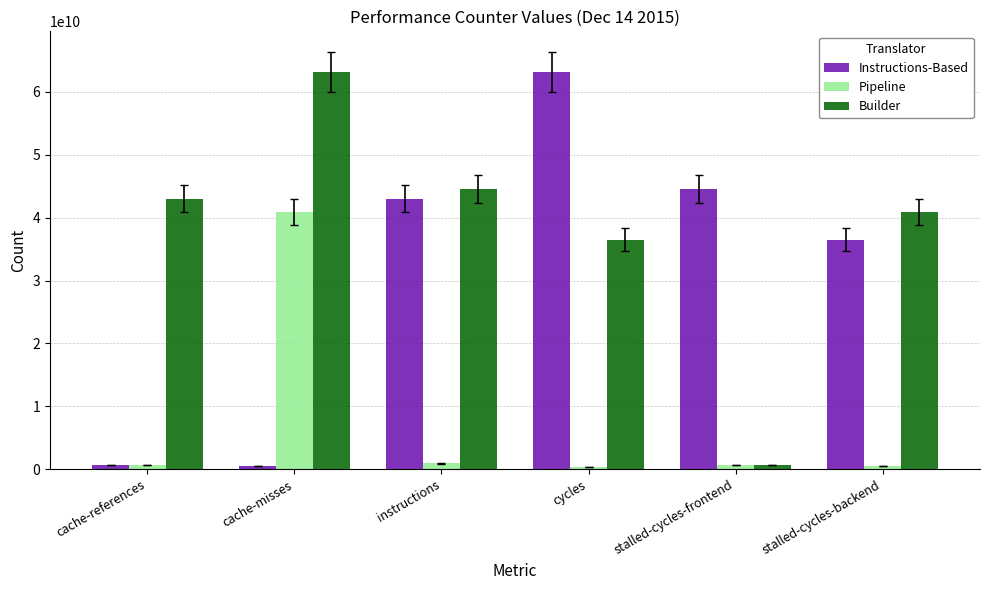

How many data points in Pipeline are less than 616769666?

3